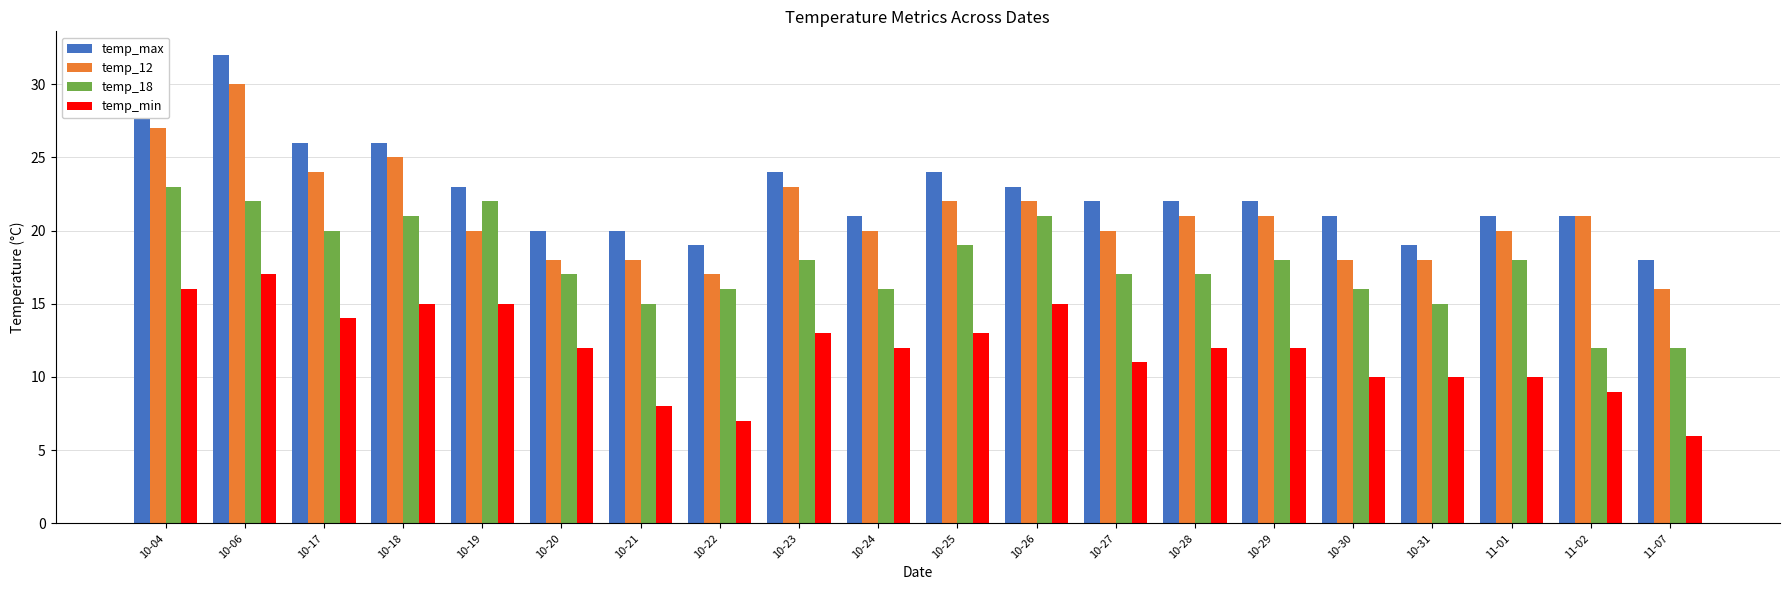

At which category is the sum across all series the highest?

10-06